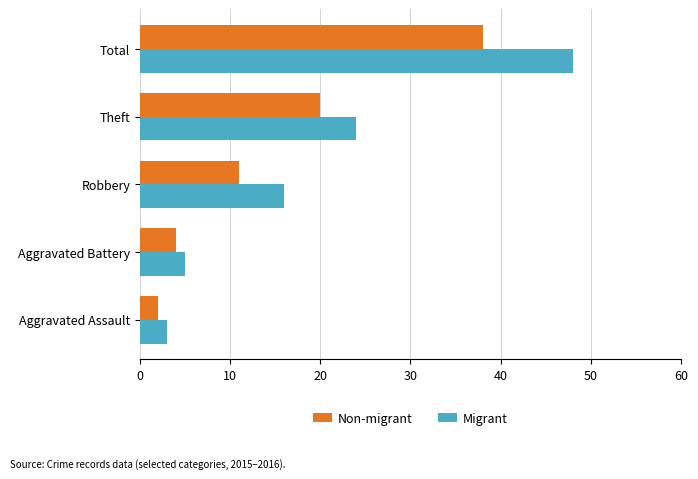

Which category has the lowest value in the Non-migrant series?

Aggravated Assault